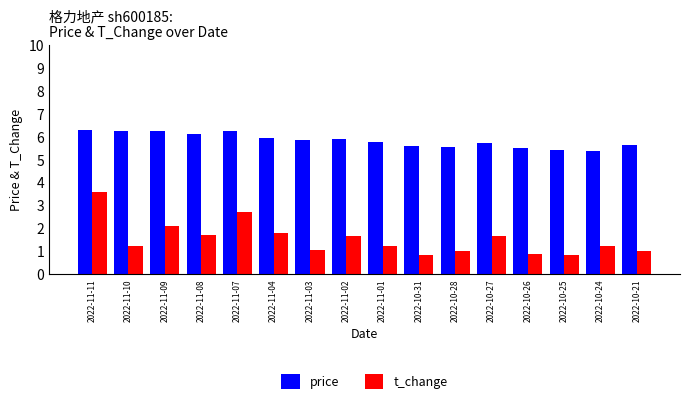

What is the difference between the t_change values at 2022-11-03 and 2022-10-27?

0.6